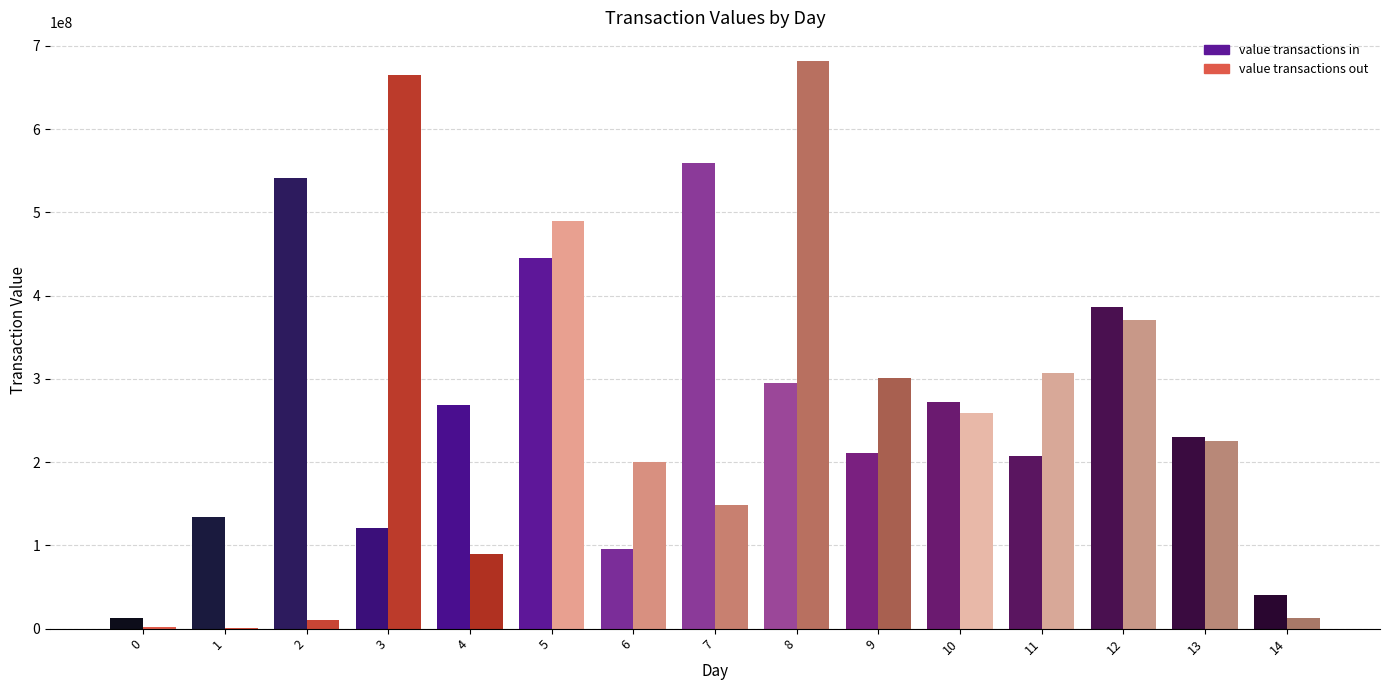

What is the difference between the value transactions in values at 5 and 2?

95138818